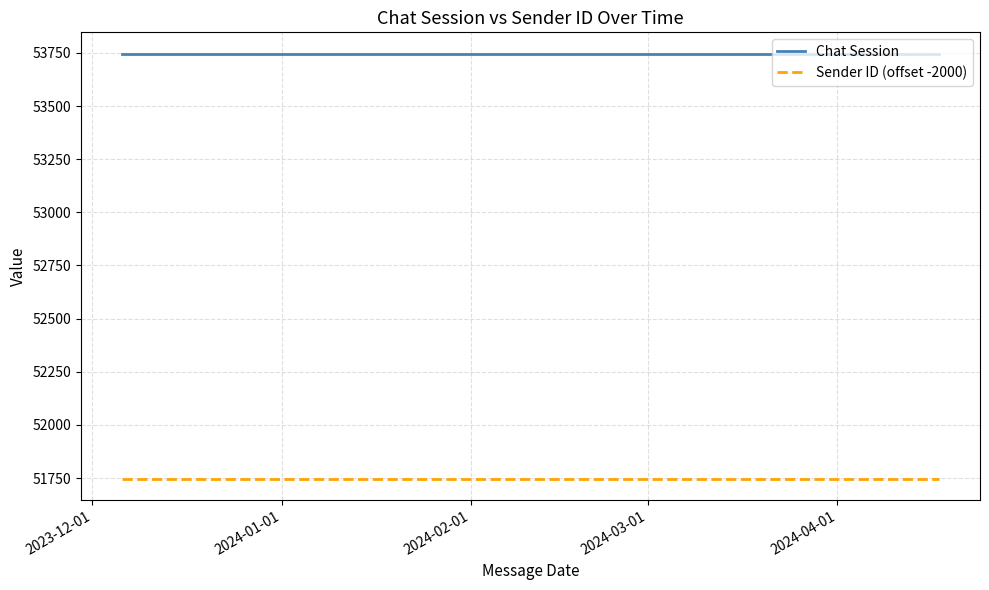

What is the minimum value shown in the chart?

51747